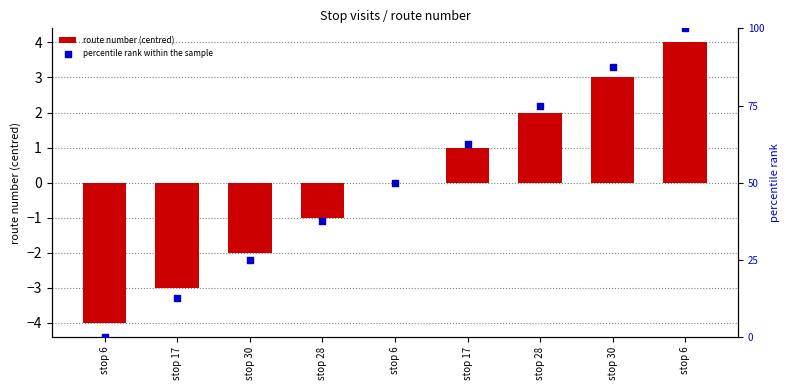

Which series reaches the minimum Y coordinate?

route number (centred)